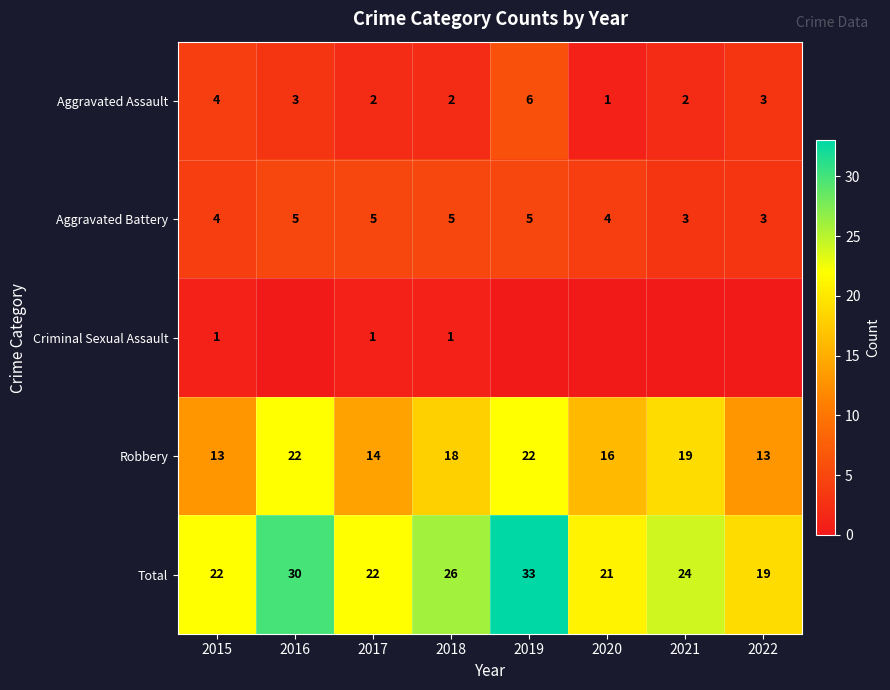

How many data points in Robbery are less than 18?

4